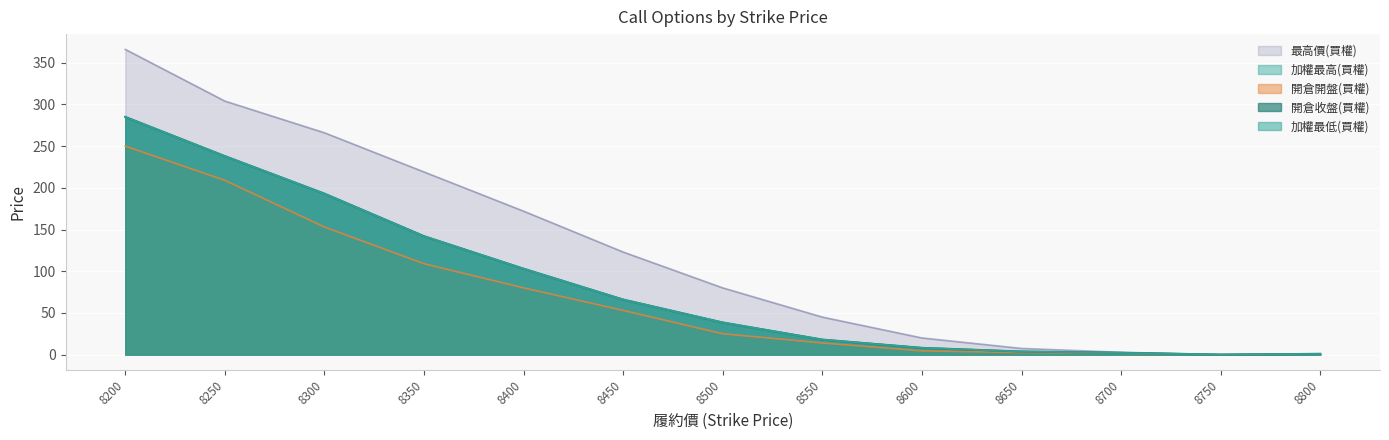

True or false: 開倉收盤(買權) and 最高價(買權) cross at least once.

False